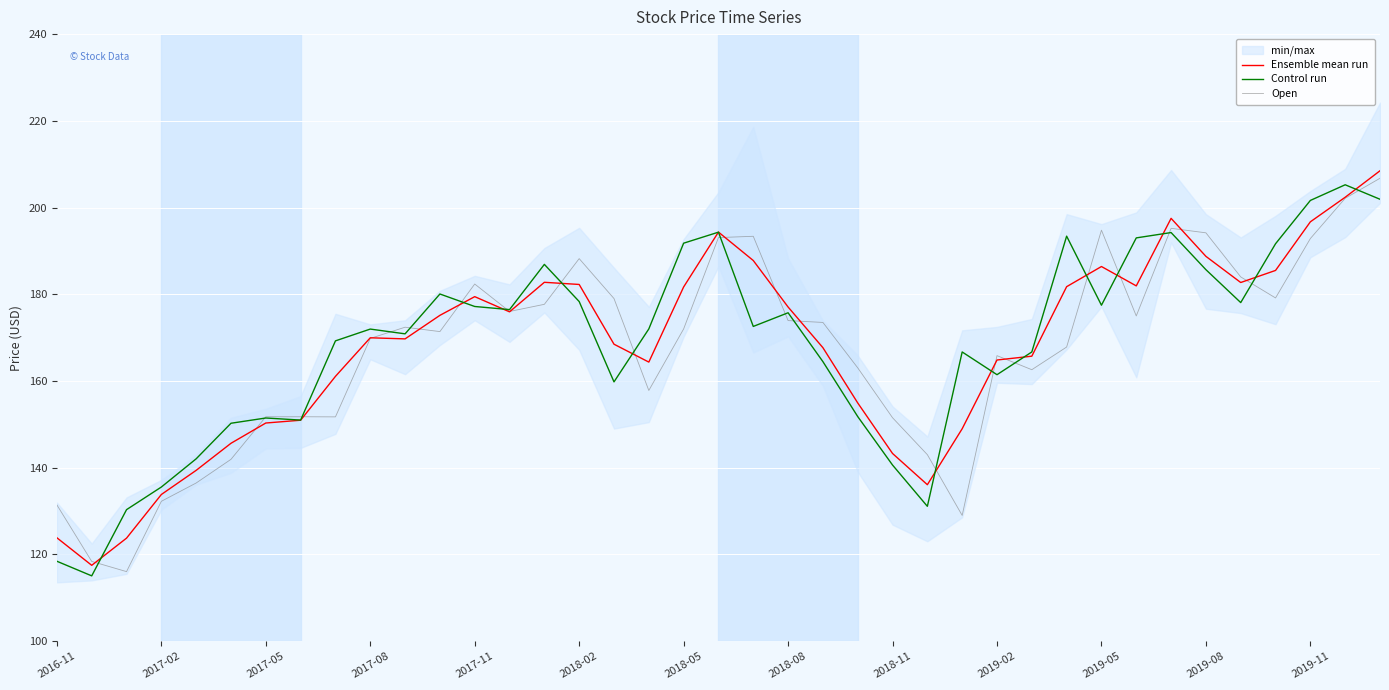

Which series ends up on top after the final intersection of Open and Ensemble mean run?

Ensemble mean run